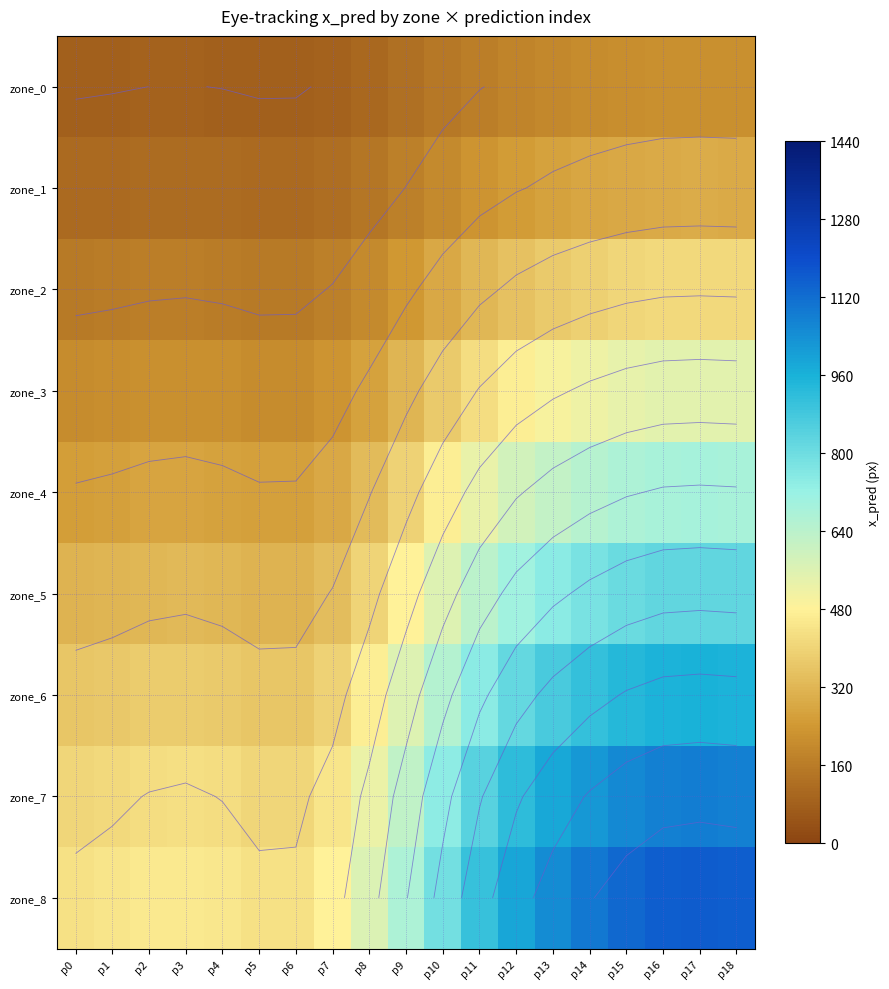

Rank the series by their maximum value, from lowest to highest.

zone_0, zone_1, zone_2, zone_3, zone_4, zone_5, zone_6, zone_7, zone_8